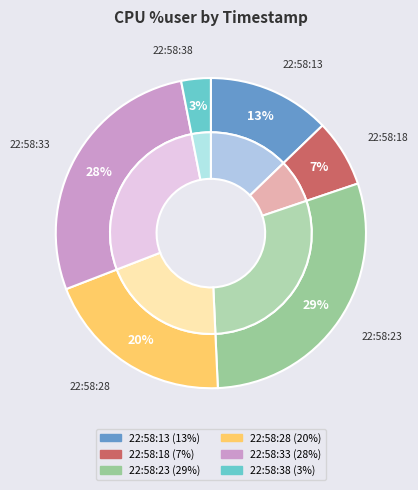

Do 22:58:33 and 22:58:38 together represent more than half of the pie?

No